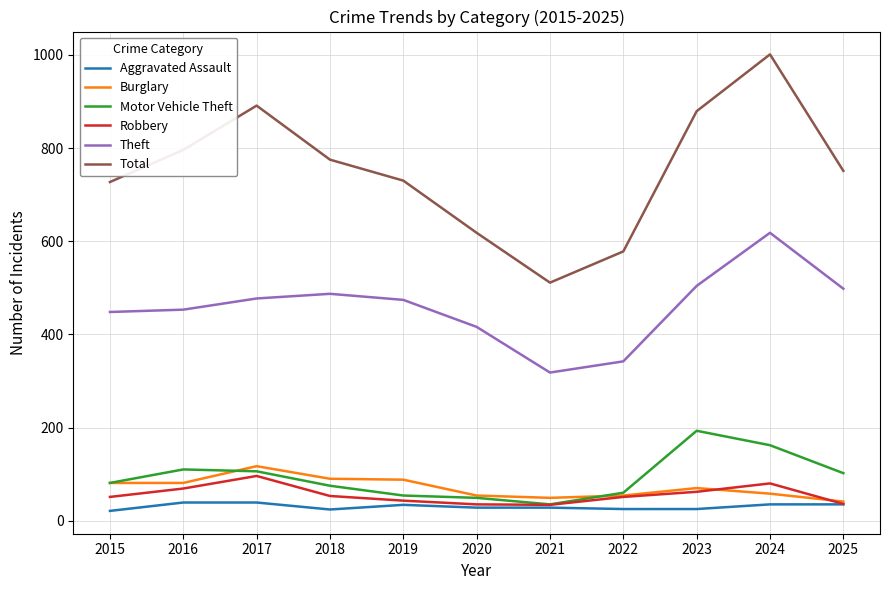

True or false: Aggravated Assault has a value of 25 at 2023.

True